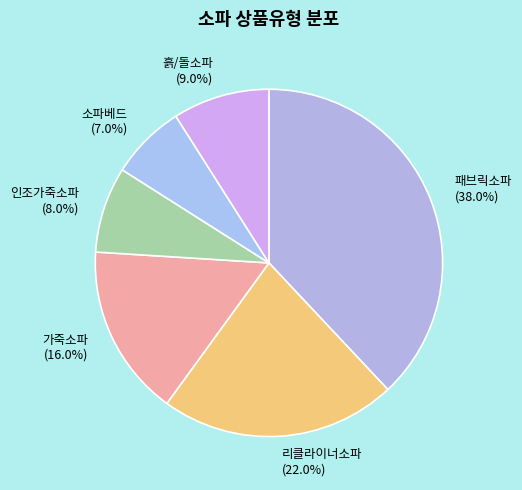

Approximately how many times larger is the value at 가죽소파 compared to 인조가죽소파?

2.0